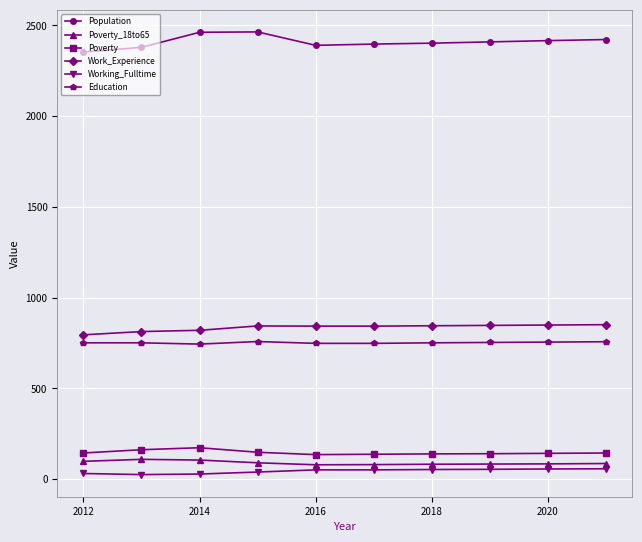

What is the average value of the Education series?

752